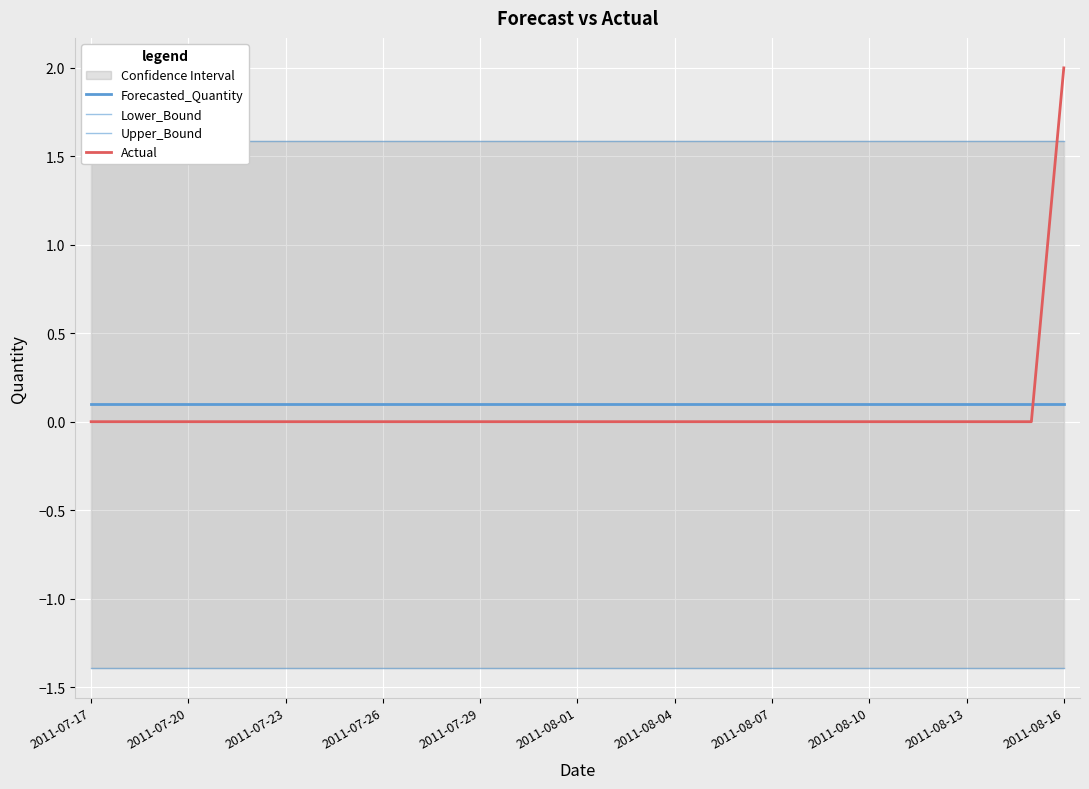

Rank the series at 2011-08-01 from lowest to highest value.

Lower_Bound, Actual, Forecasted_Quantity, Upper_Bound